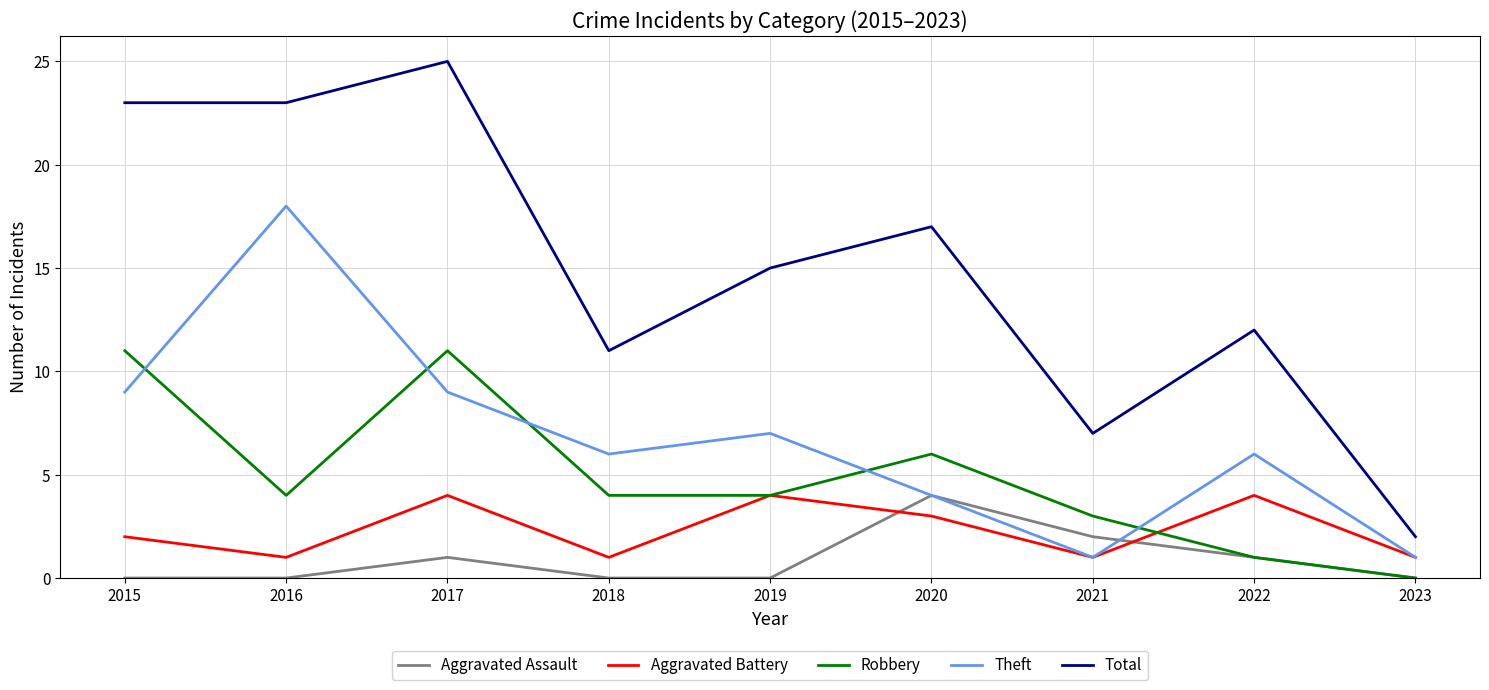

True or false: Total and Theft cross at least once.

False